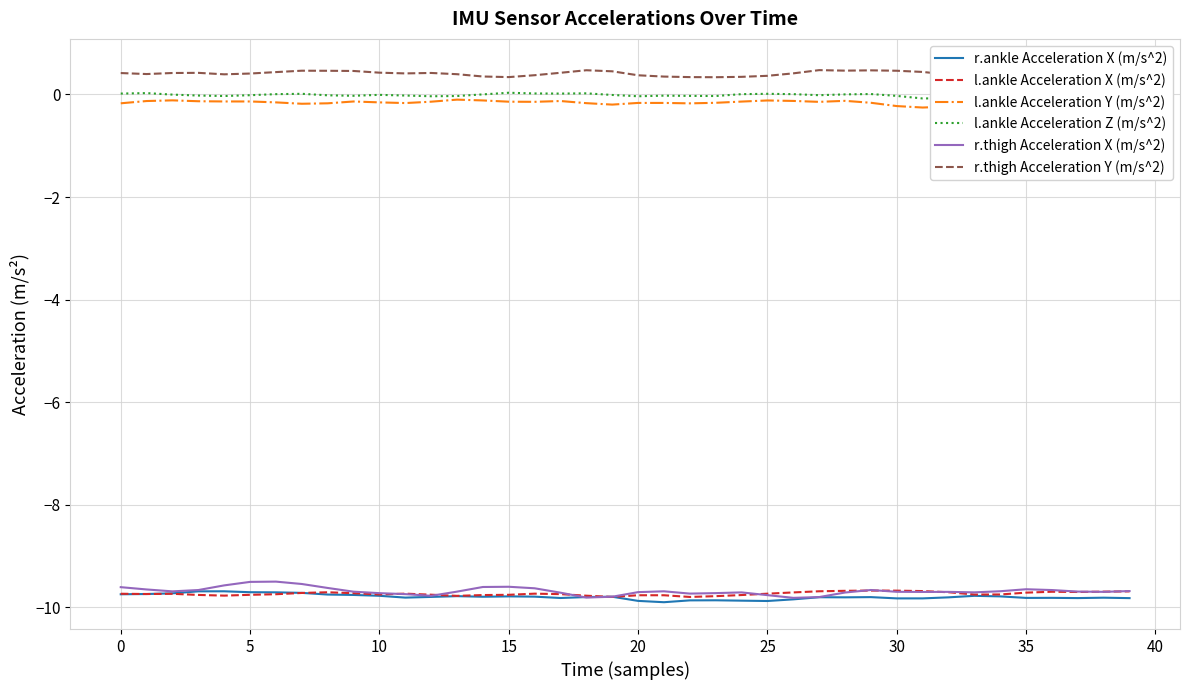

True or false: r.ankle Acceleration X (m/s^2) and l.ankle Acceleration Y (m/s^2) cross at least once.

False